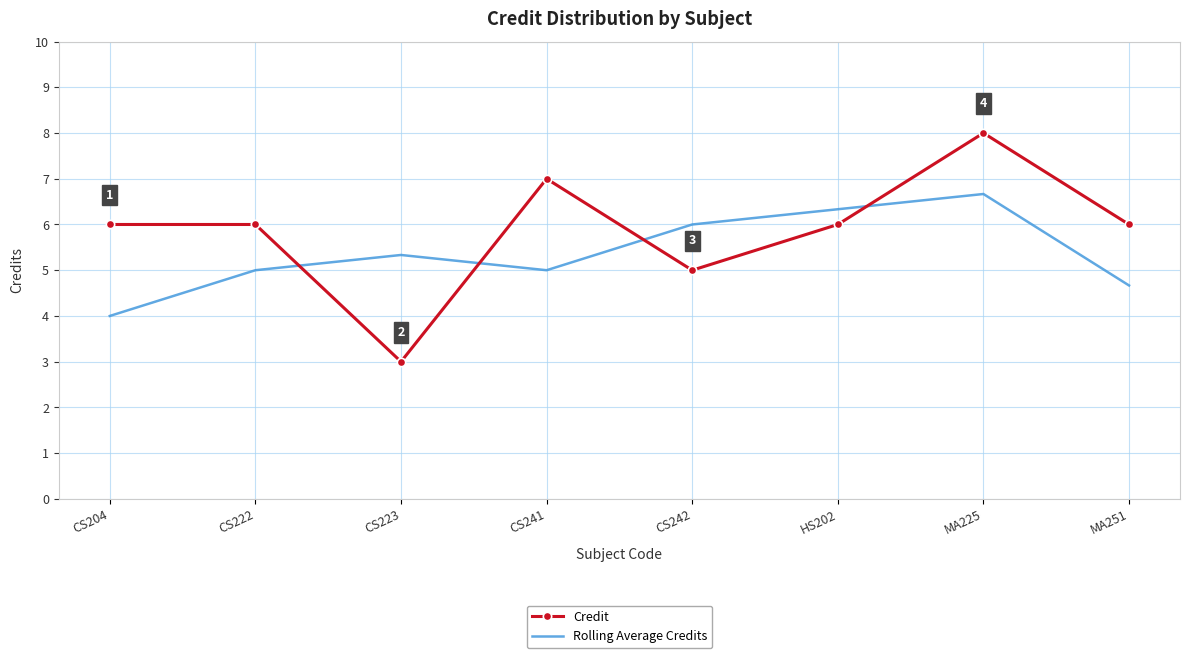

What is the average value of the Credit series?

5.9